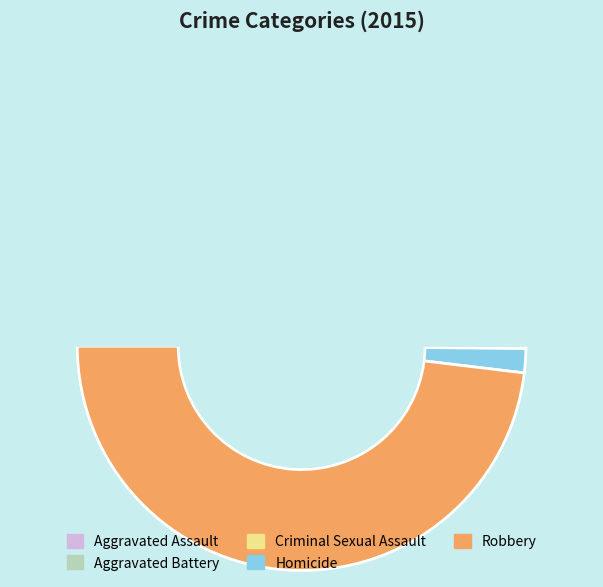

Approximately how many times larger is the value at Criminal Sexual Assault compared to Aggravated Assault?

0.5